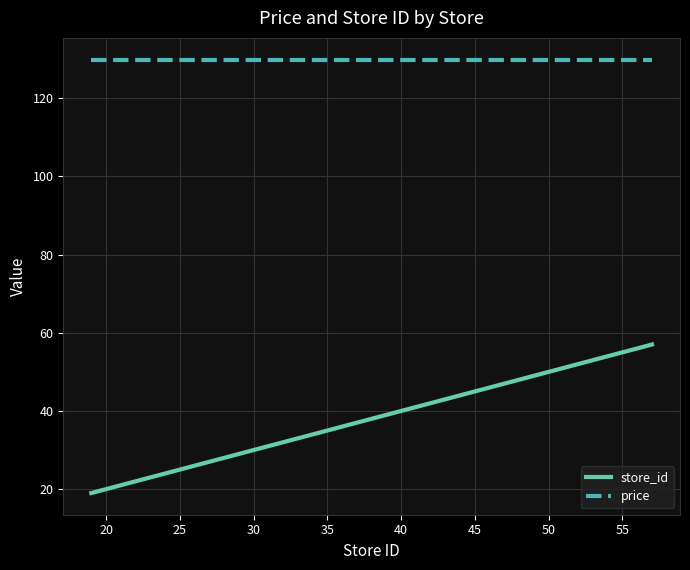

What is the highest value of the store_id series?

57.0